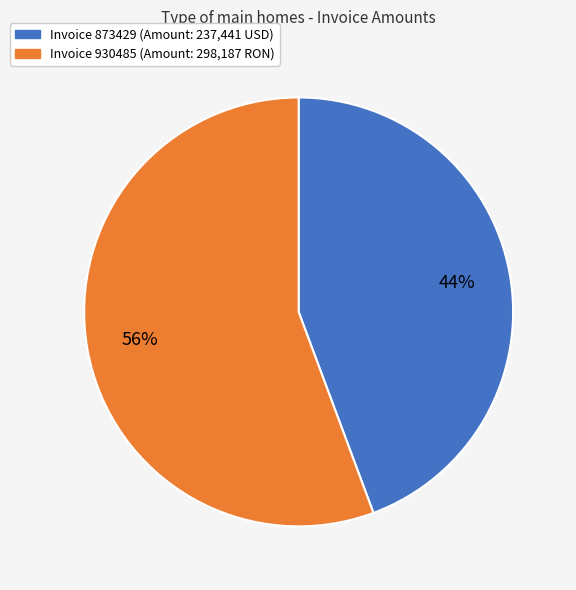

Is there a majority slice in this chart?

Yes